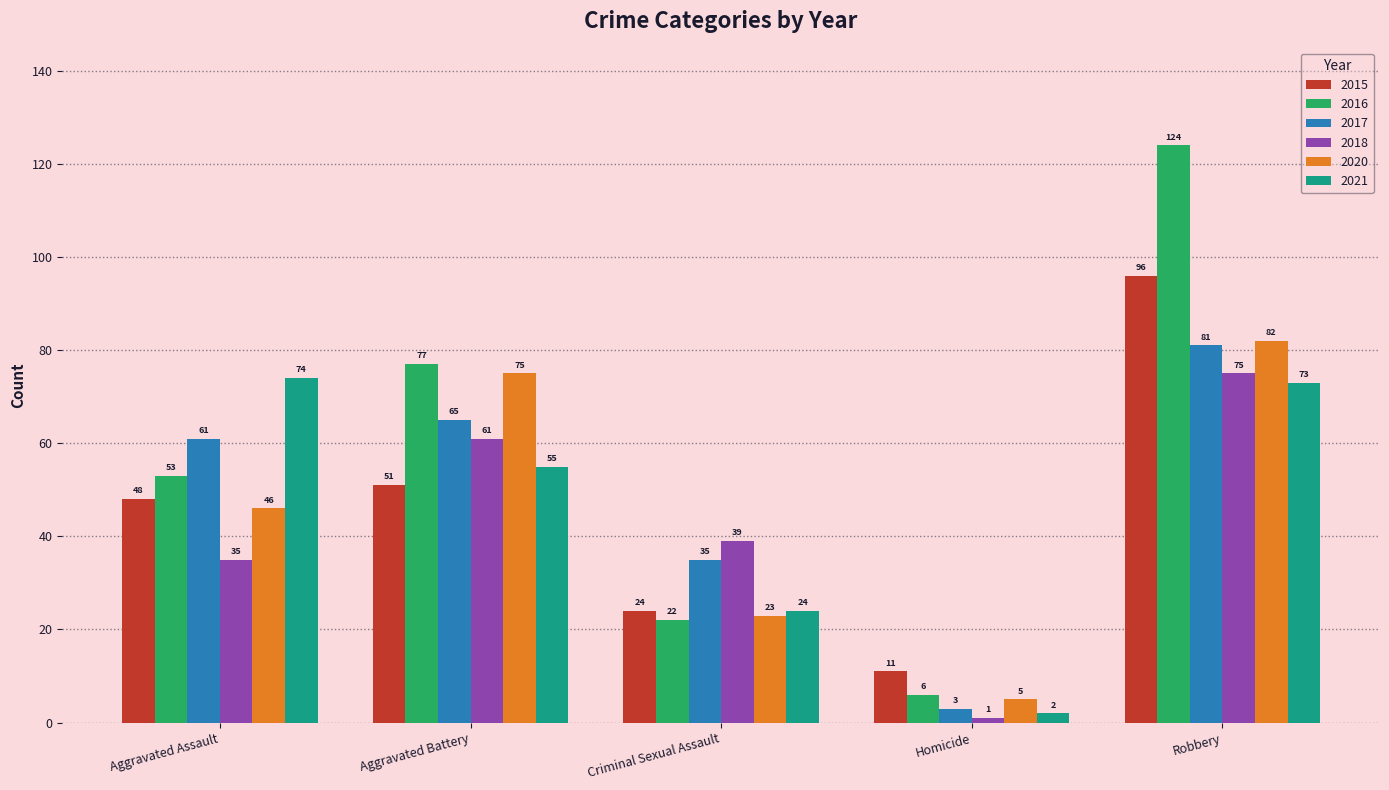

Which category has the highest value in the 2017 series?

Robbery